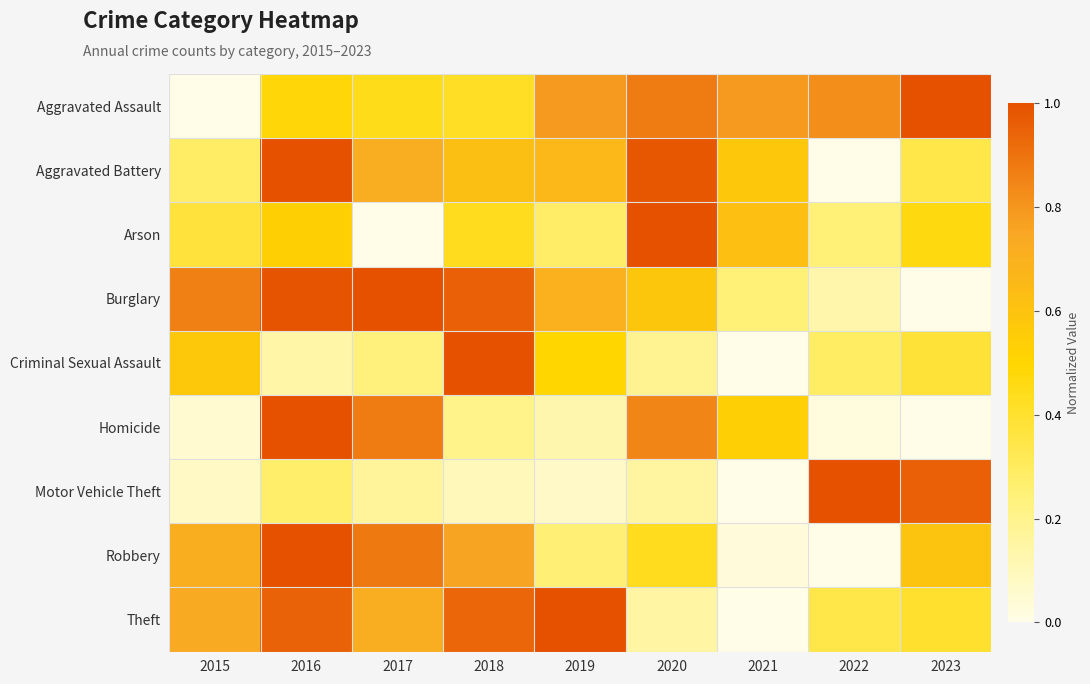

What is the maximum value shown in the chart?

1.0